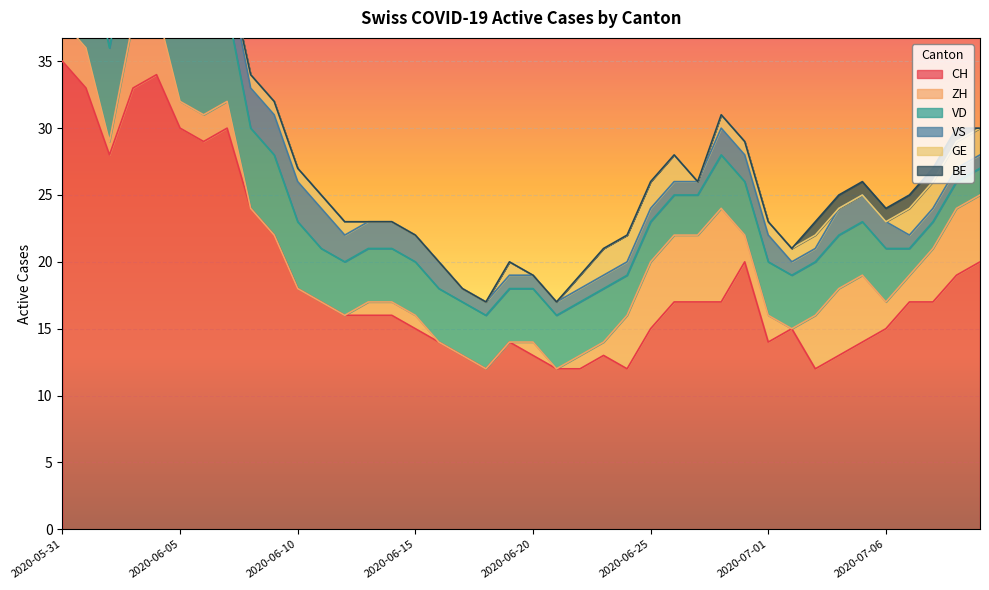

True or false: VD and BE intersect in this chart.

False